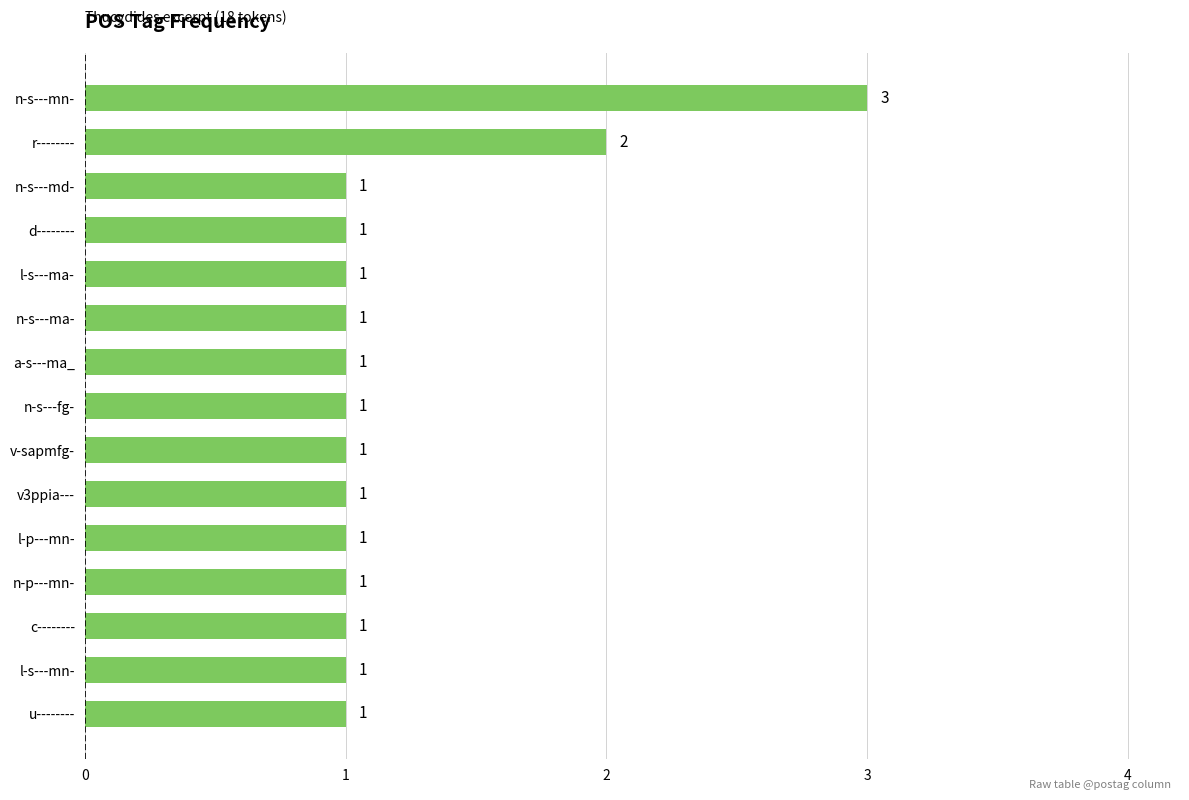

True or false: the data shows 2 at r--------.

True